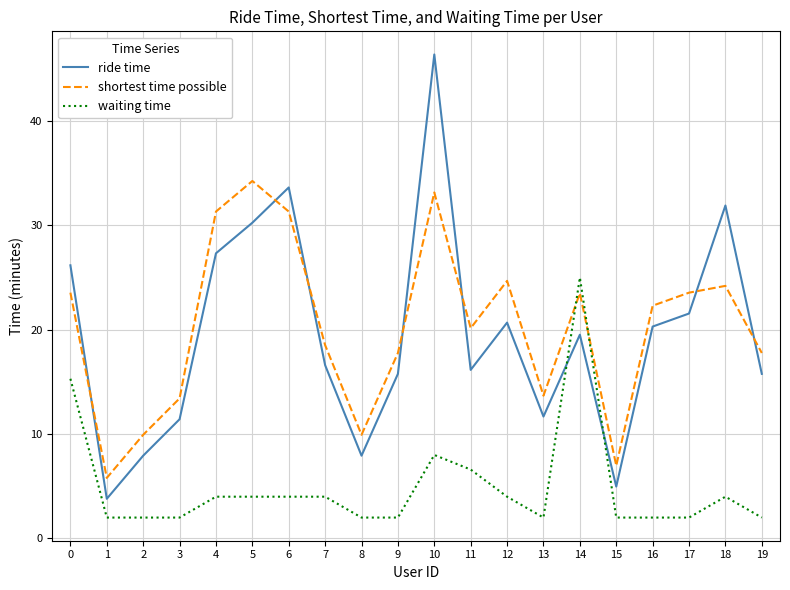

Which series has the largest range (max minus min)?

ride time